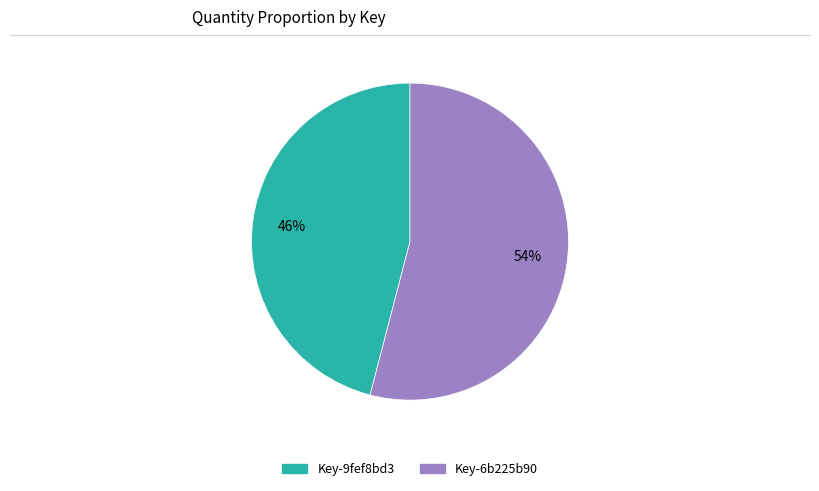

To the nearest percent, what is the average slice percentage?

50%